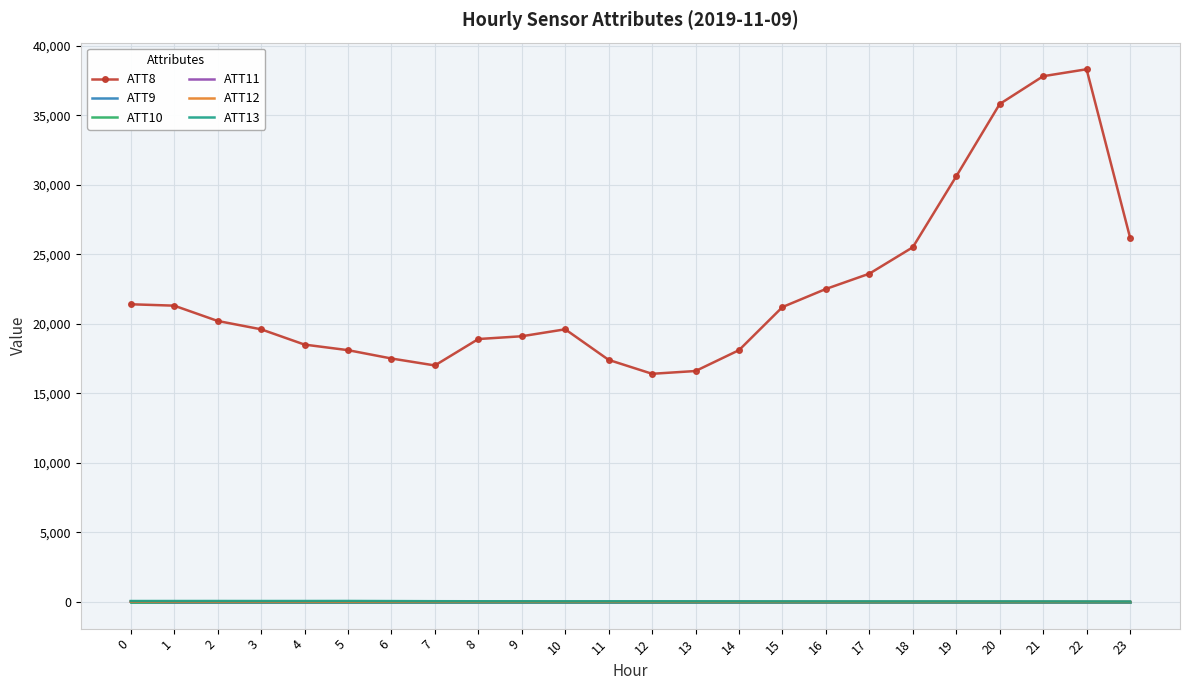

The ATT11 series shows -5.2 at 14. True or false?

False